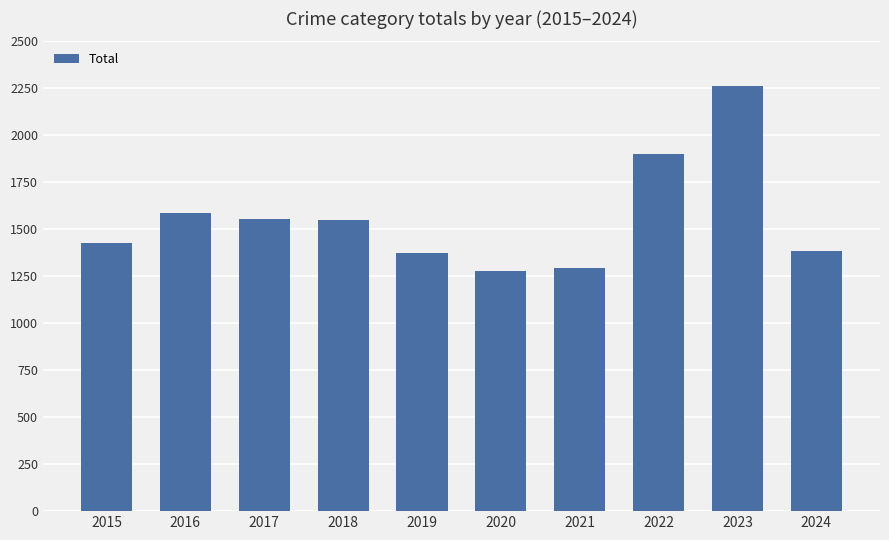

The value at 2020 is 1278. True or false?

True